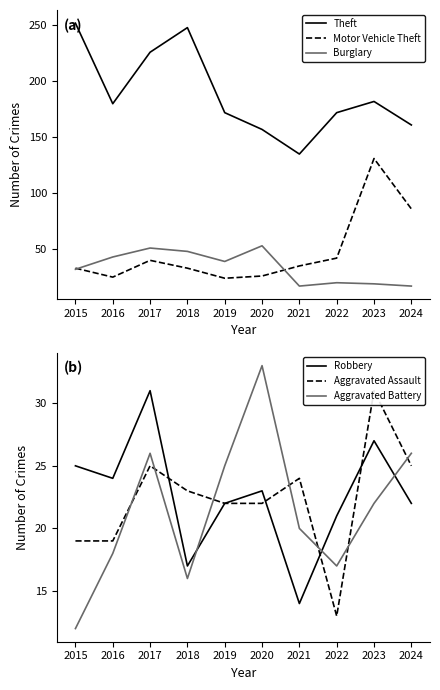

Where does the Motor Vehicle Theft series first go above 35?

2017